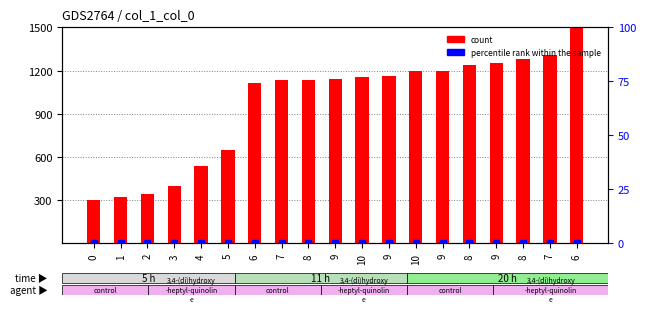

Is the value of percentile rank within the sample at 9 greater than the value of count at 6?

No